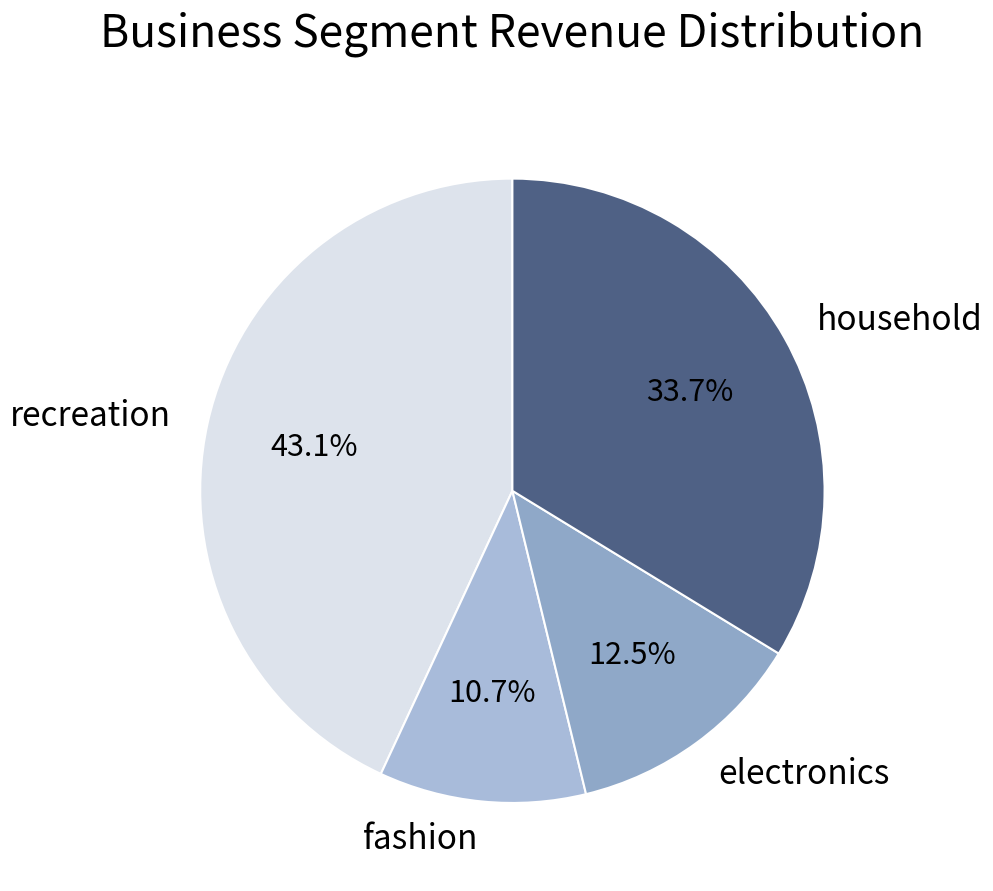

What is the total percentage of fashion and household?

44.4%